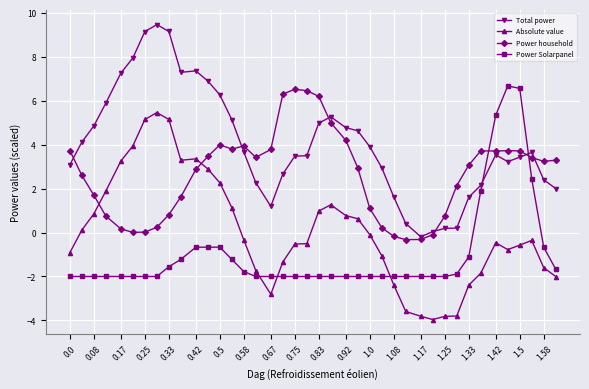

What is the maximum value for Power household?

6.5